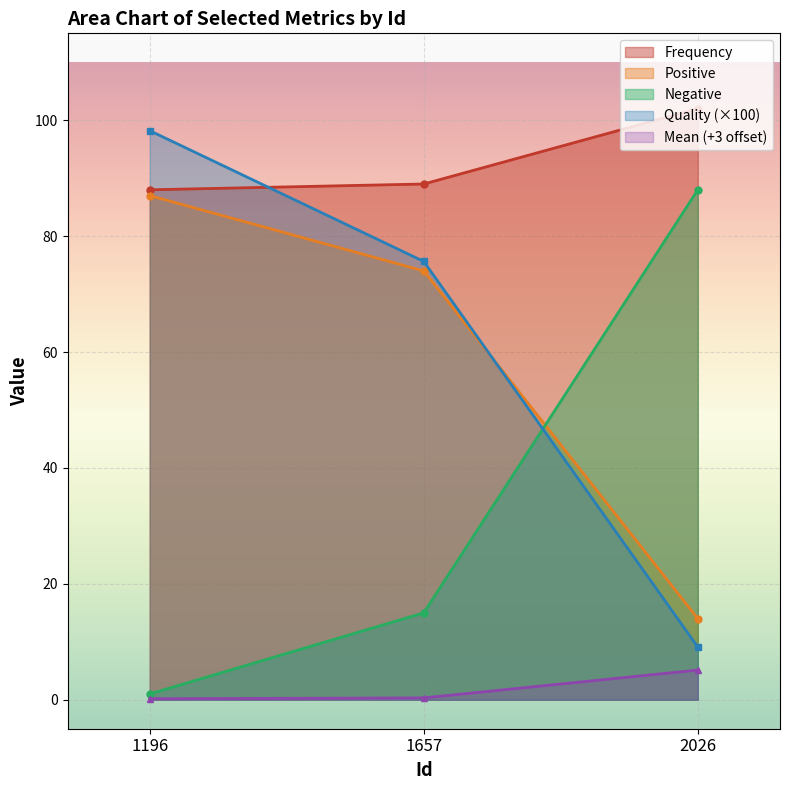

Is the value of Quality at 1196 greater than the value of Negative at 1196?

Yes